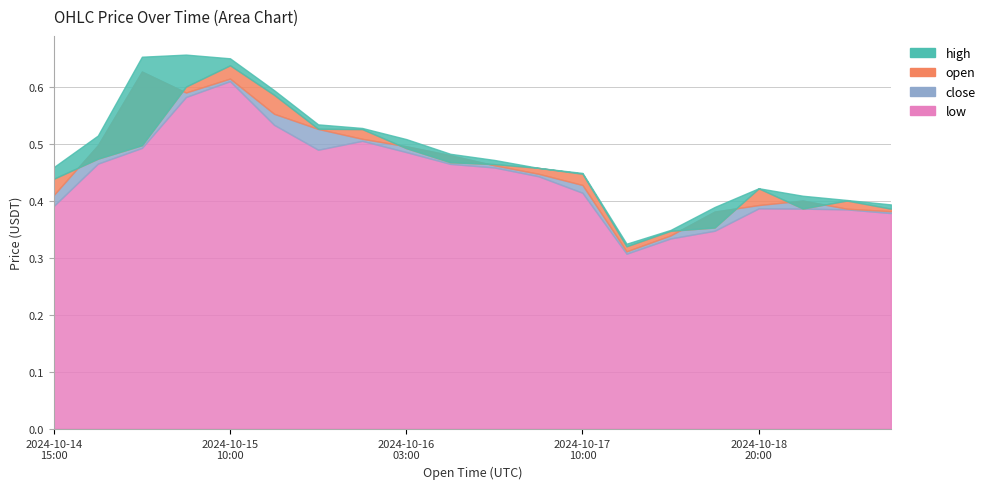

True or false: open and low intersect in this chart.

False